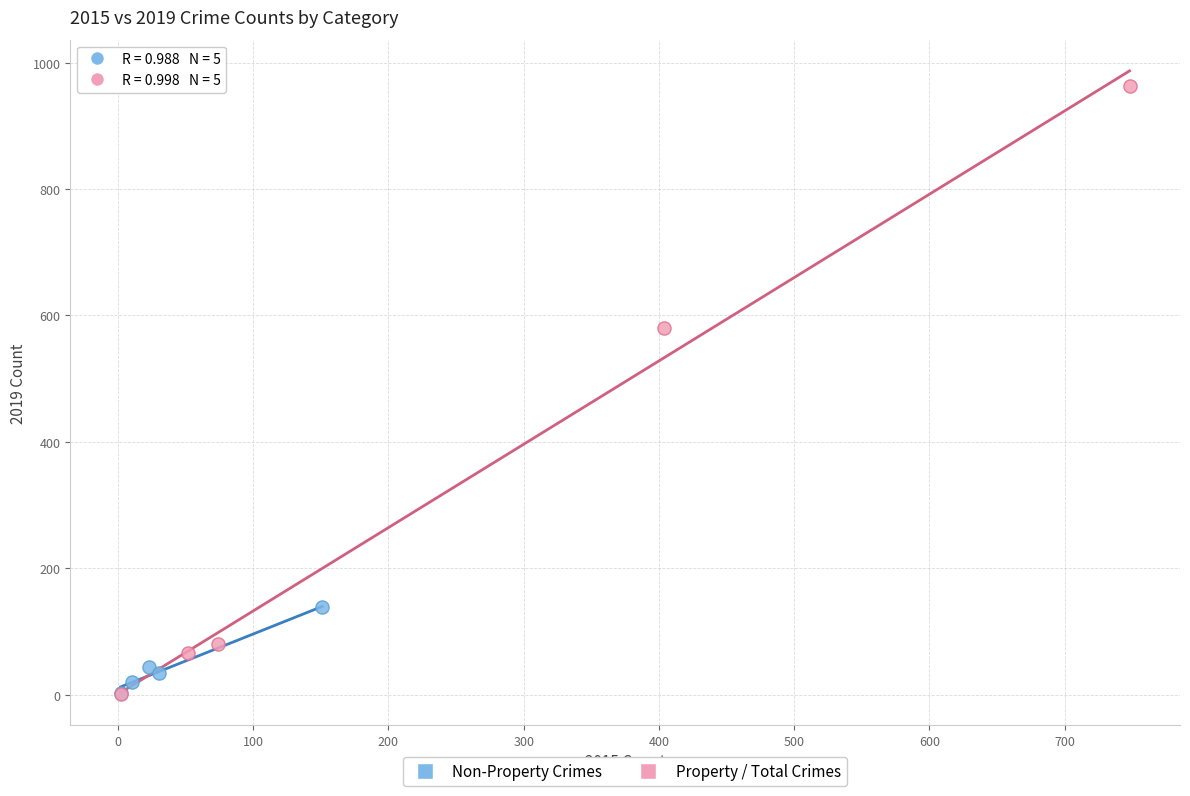

Which series reaches the maximum Y coordinate?

Property / Total Crimes